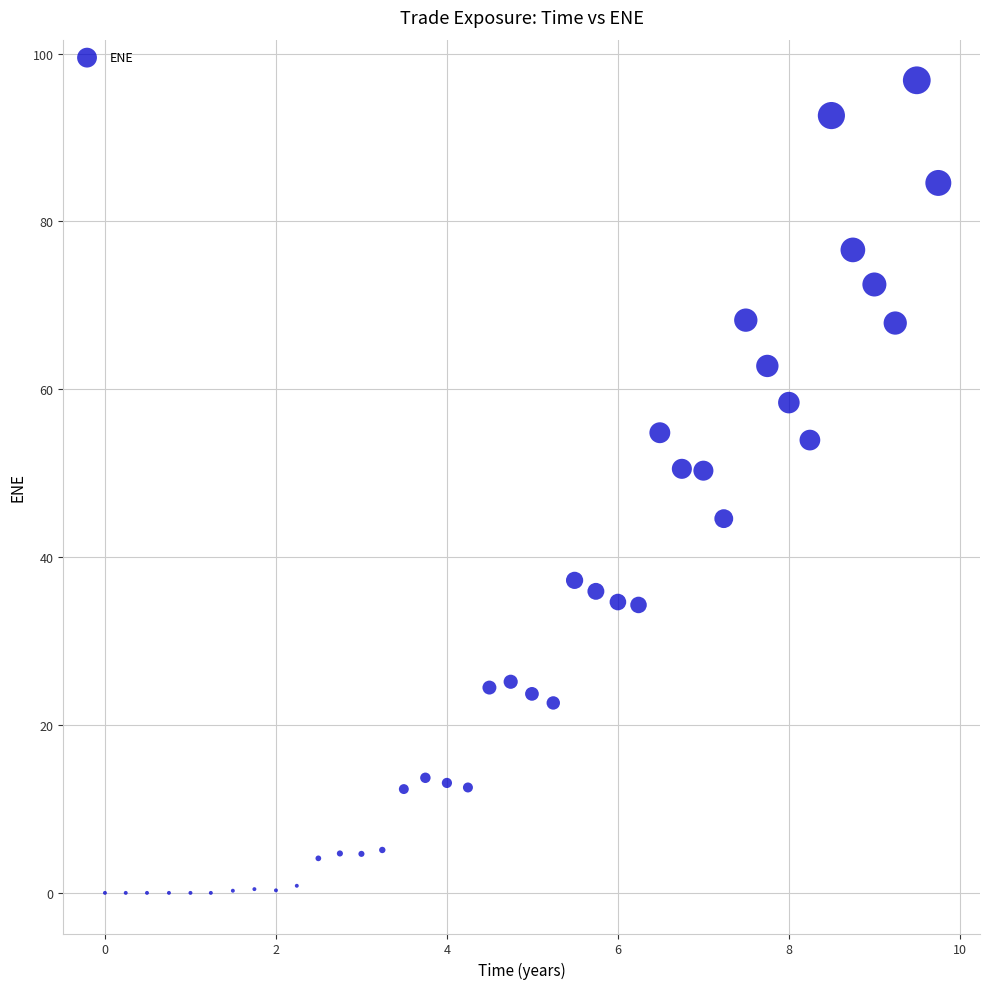

What is the range of Y values (max minus min)?

96.8